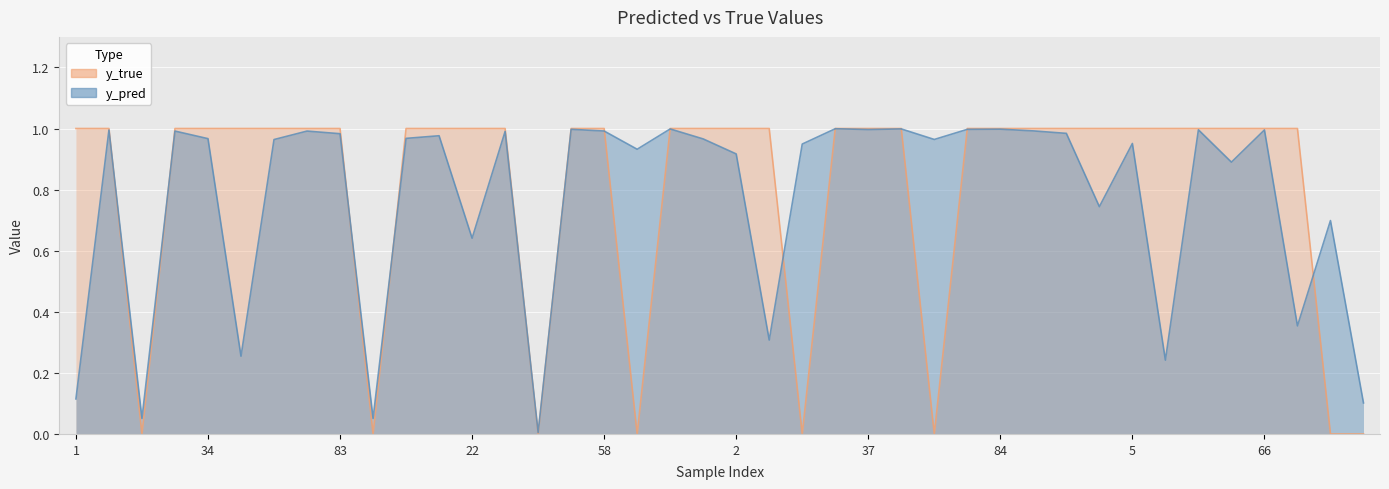

What is the difference between the maximum and minimum values in the y_pred series?

1.0